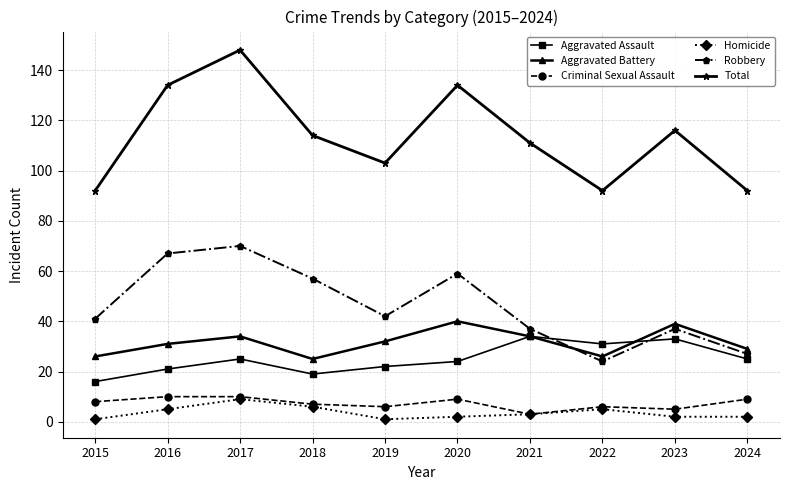

The Robbery series shows 41 at 2015. True or false?

True